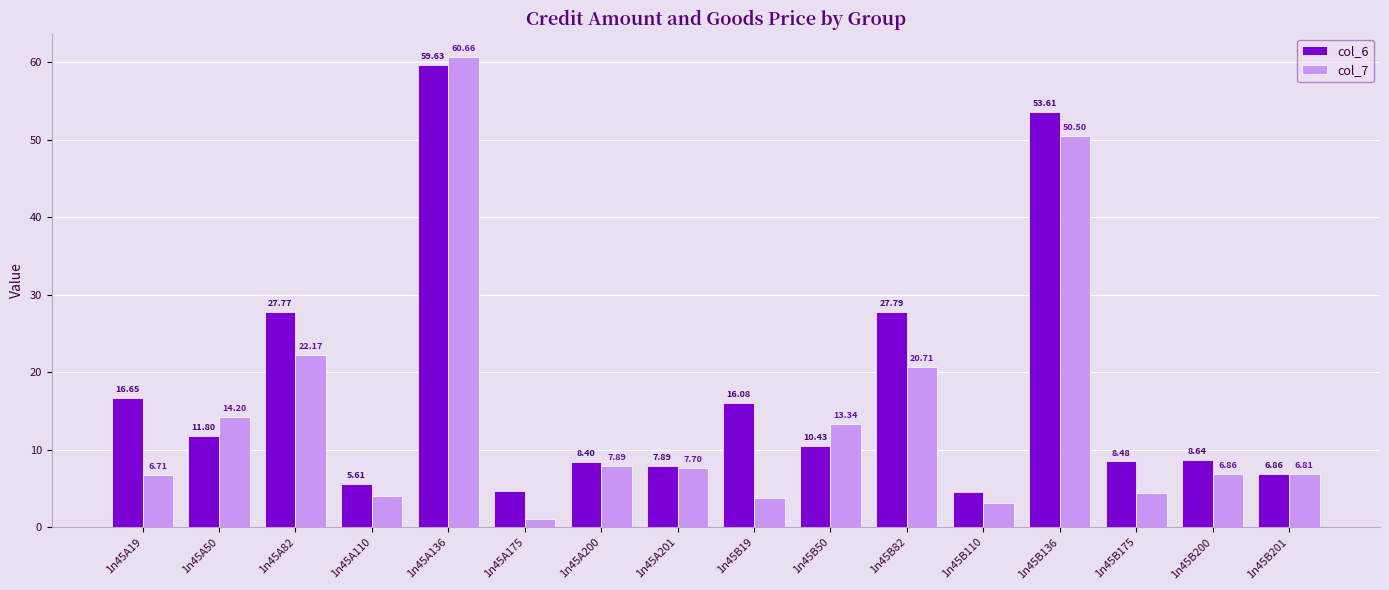

What position from the right is 1n45A82?

14